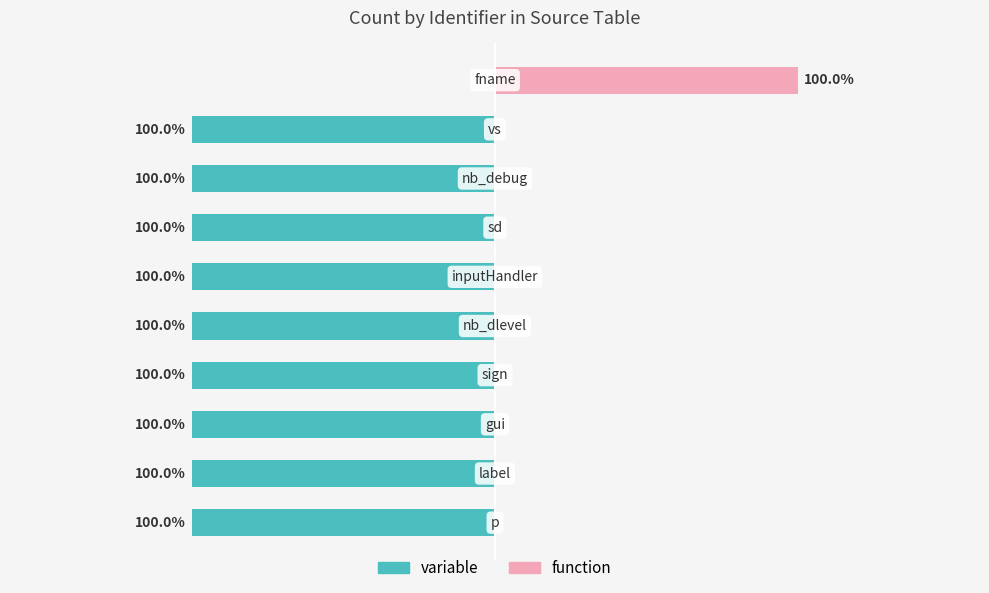

Which series has the largest range (max minus min)?

variable